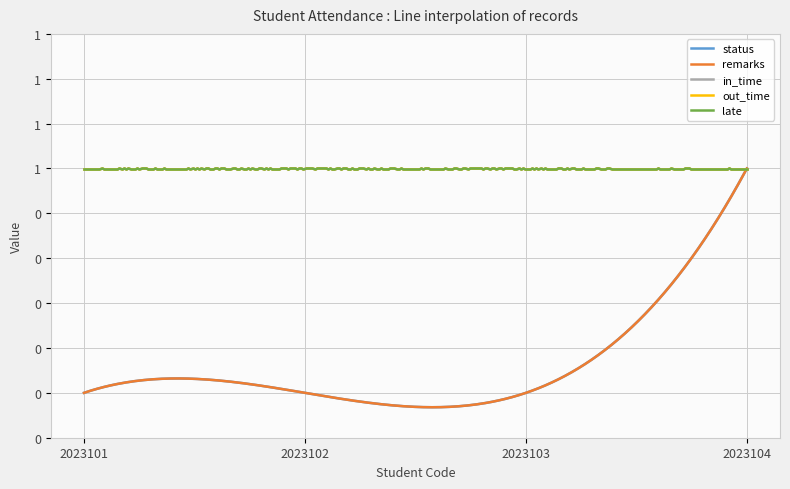

True or false: out_time and remarks intersect in this chart.

False